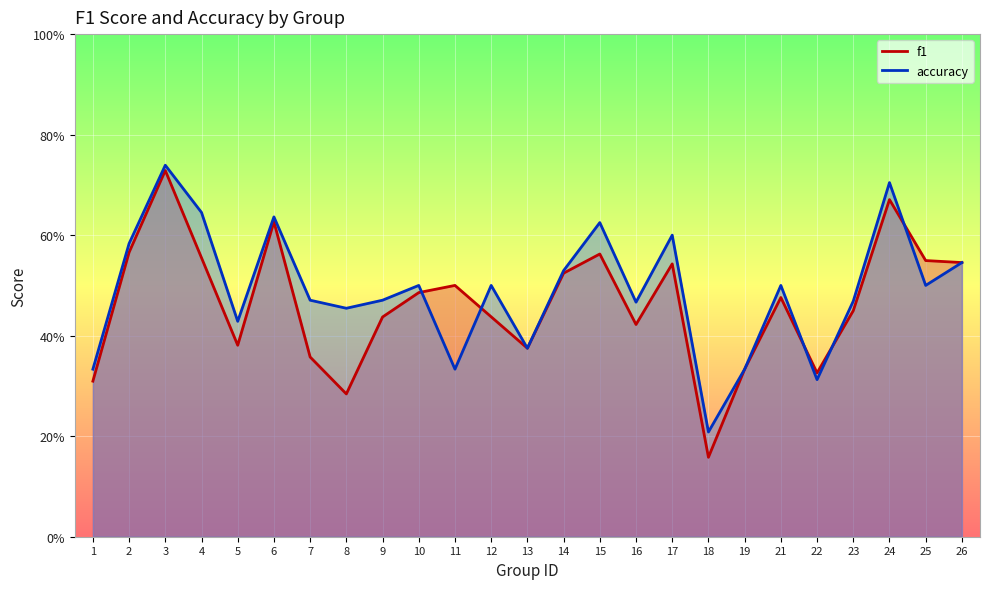

What is the average value of the accuracy series?

0.5